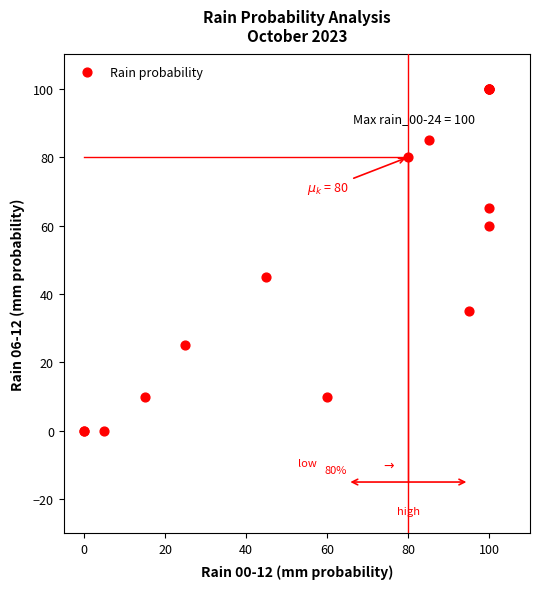

What Y value in the scatter plot is closest to 50?

45